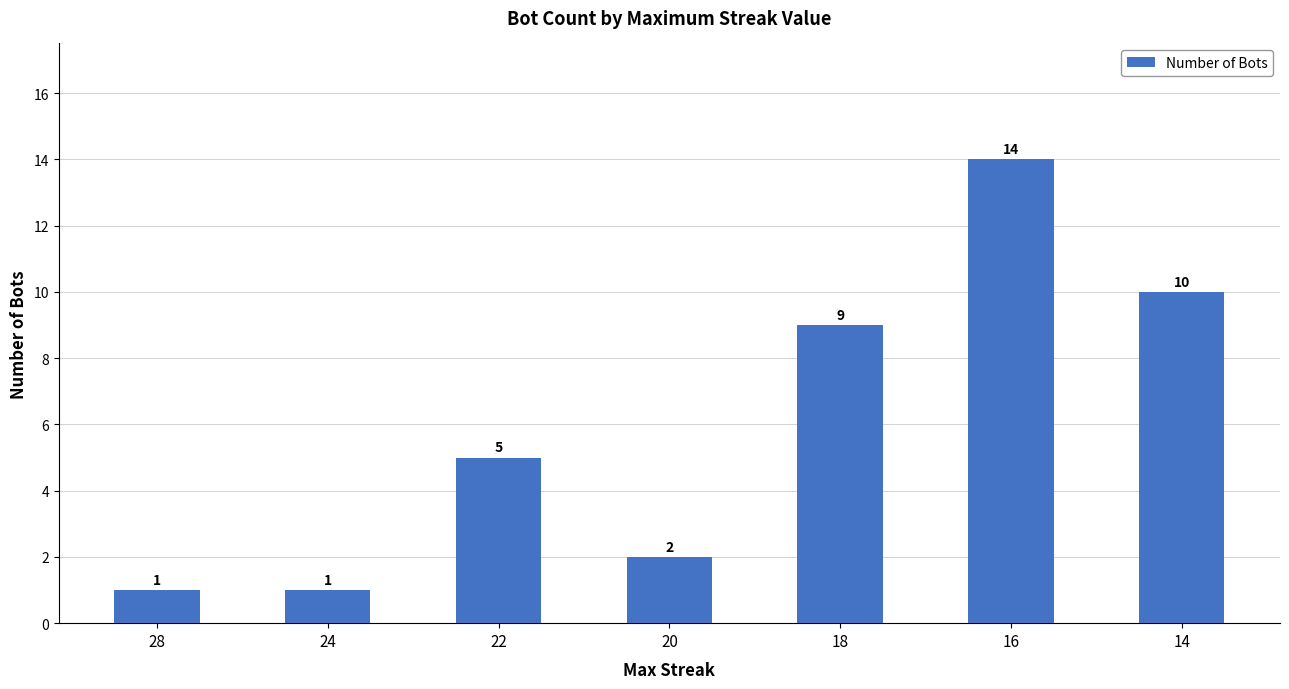

What is the ratio of the value at 18 to the value at 28?

9.0